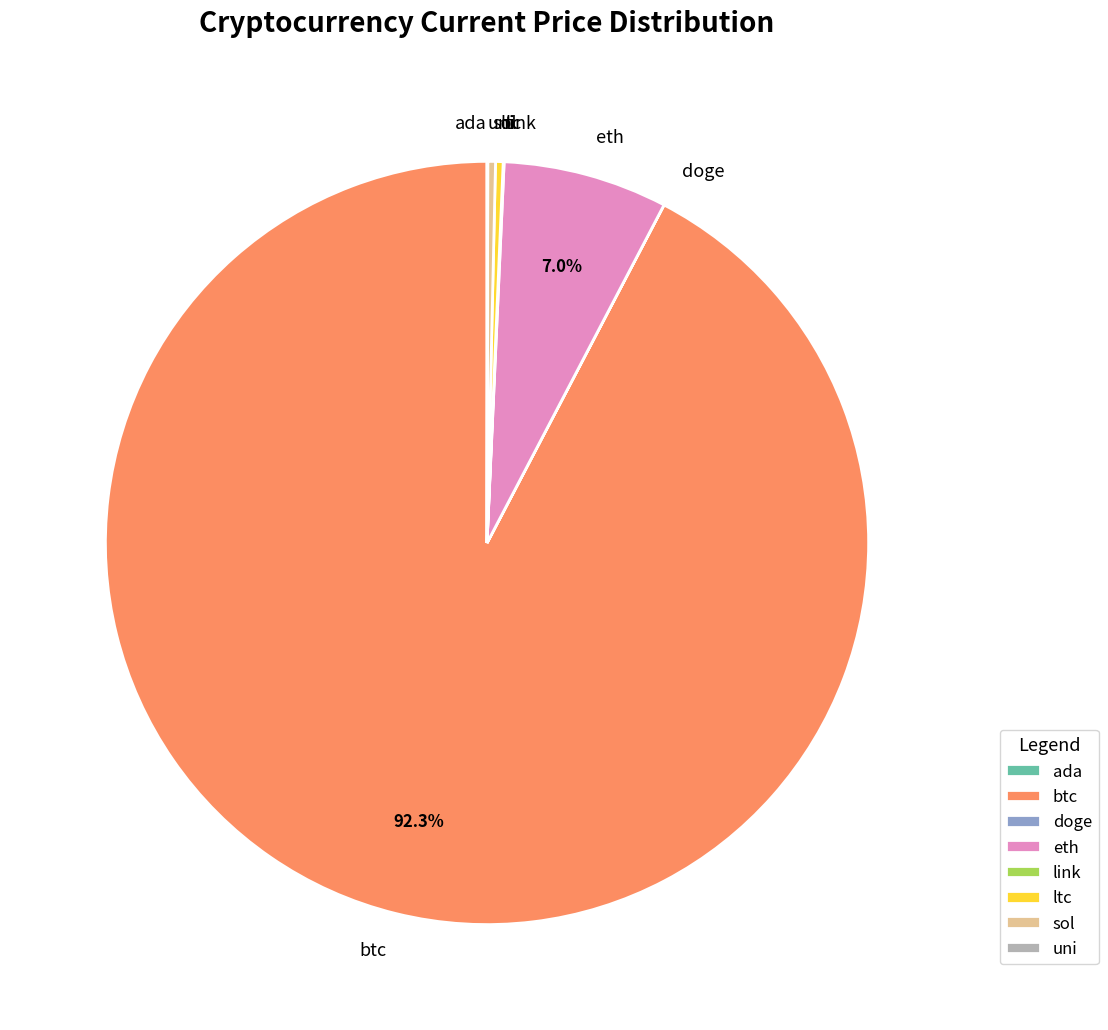

What is the majority slice?

btc